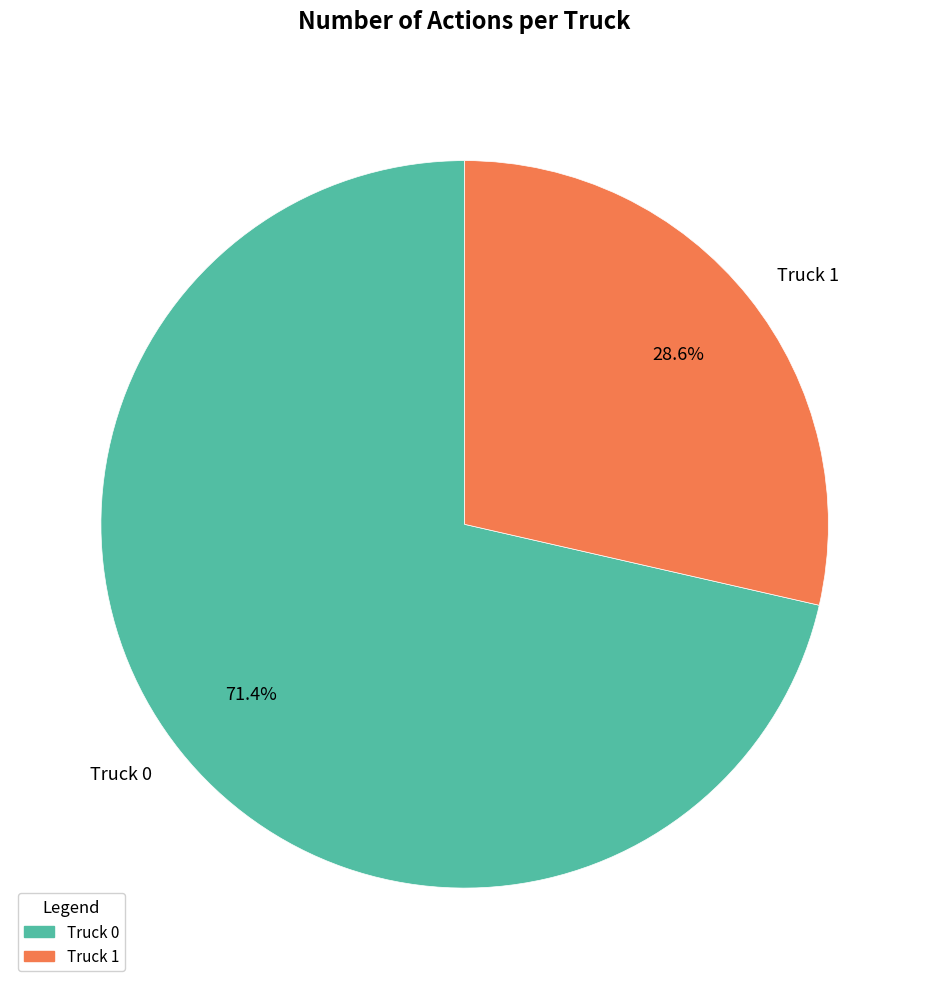

To the nearest percent, what is the difference between the largest and smallest slice percentages?

43%